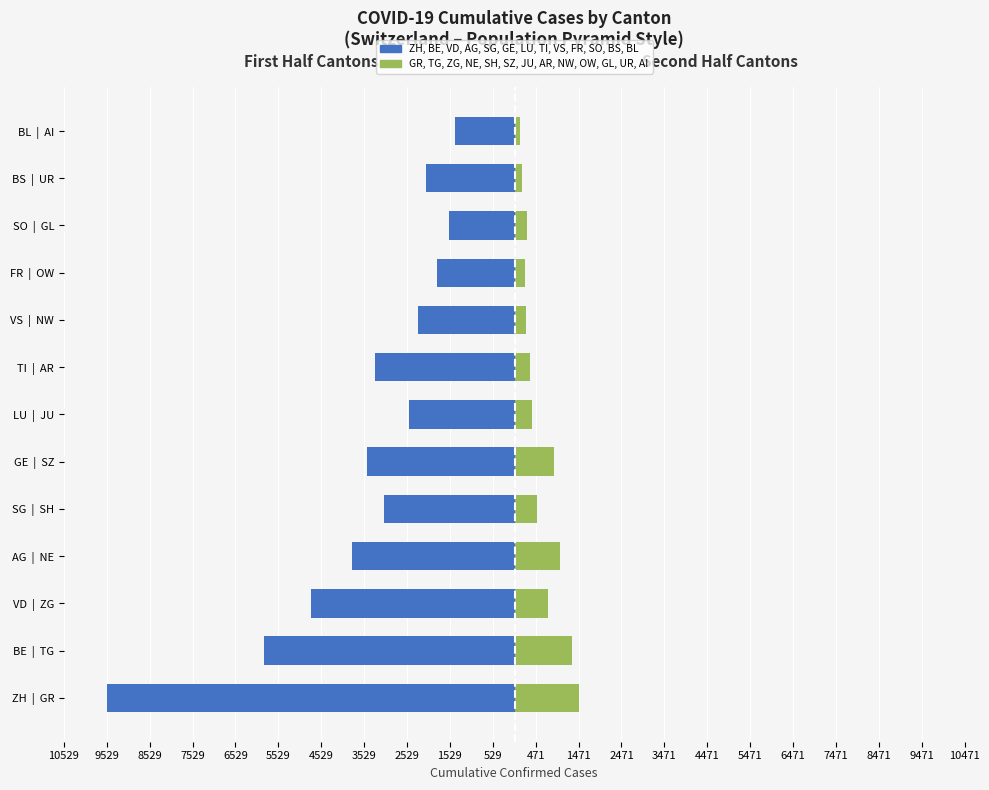

Which has a higher value, FR | OW or ZH | GR?

FR | OW